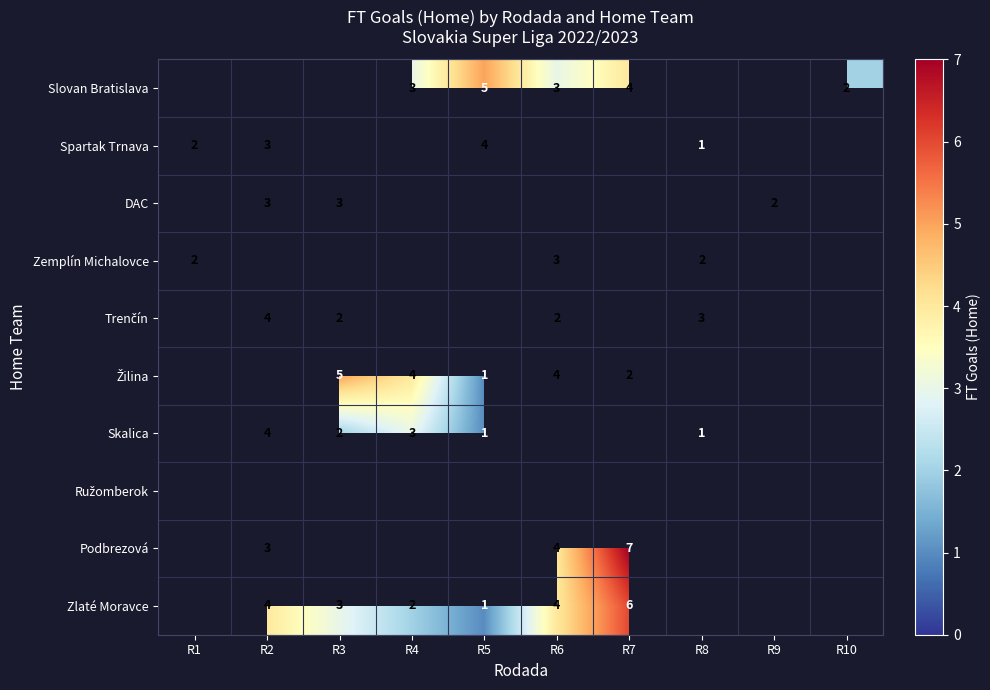

How many data points in Podbrezová are above 4?

1